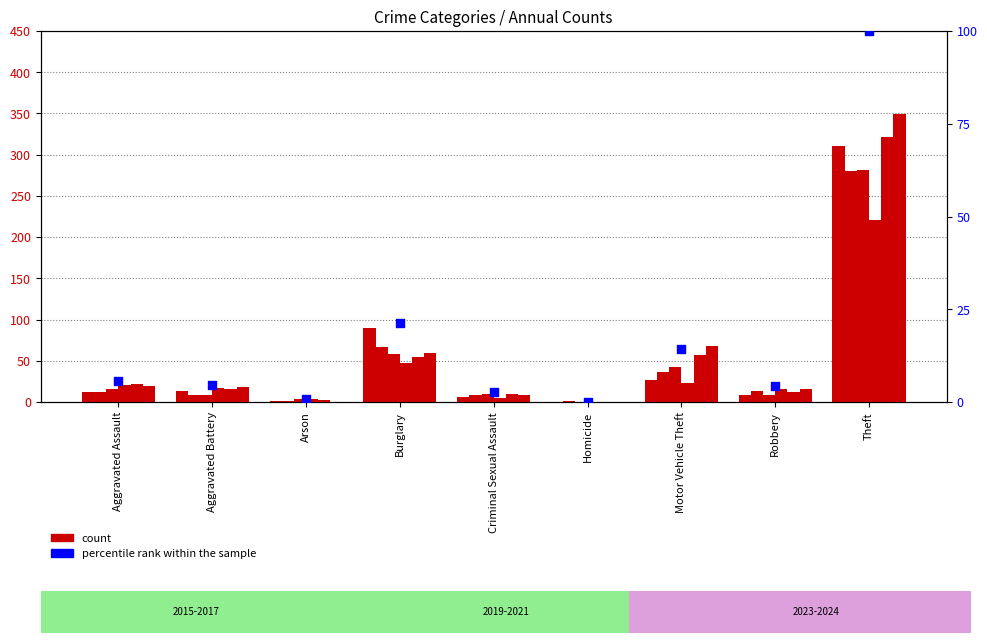

What is the change in value from Aggravated Assault to Homicide?

-5.7